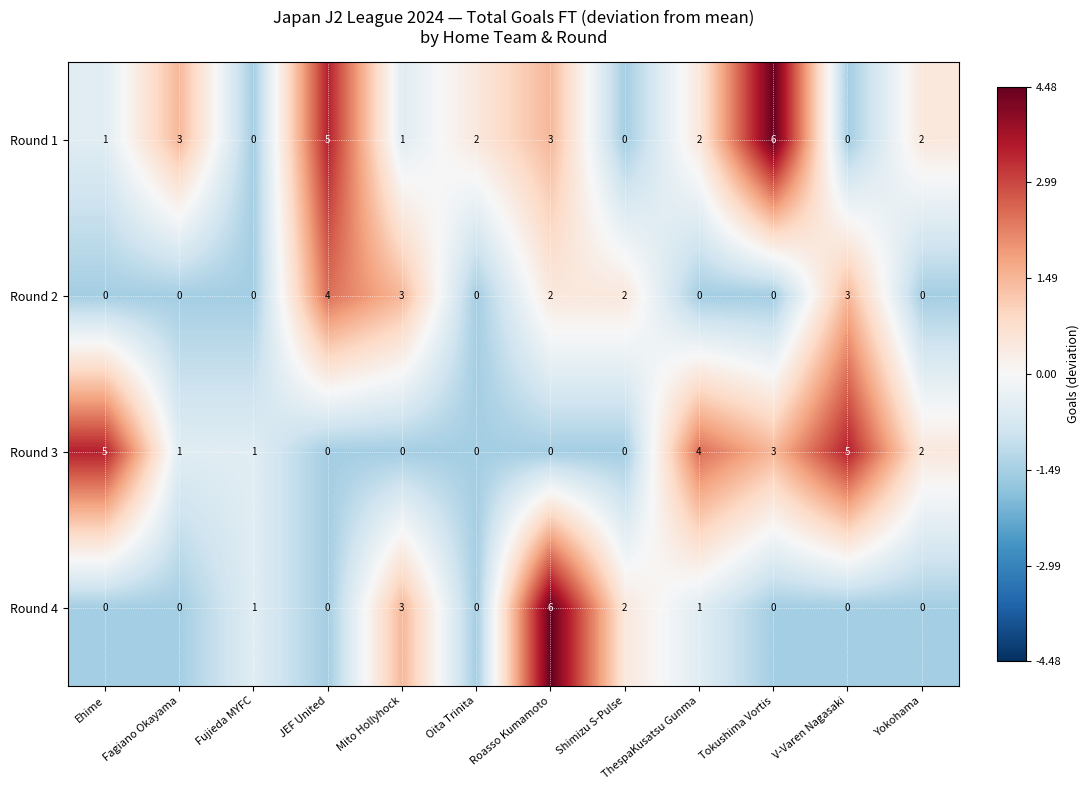

How many positive values does the Round 3 series have?

7